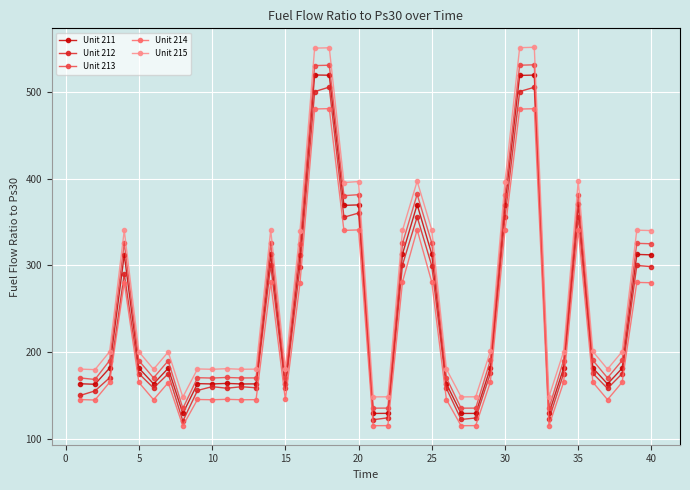

Which series has the largest total across all categories?

Unit 215